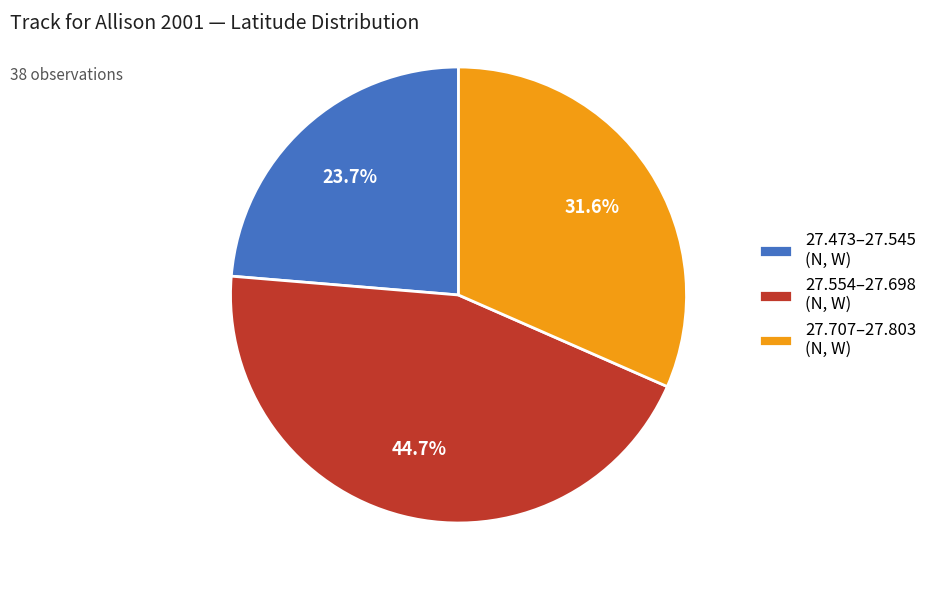

Is there a majority slice in this chart?

No